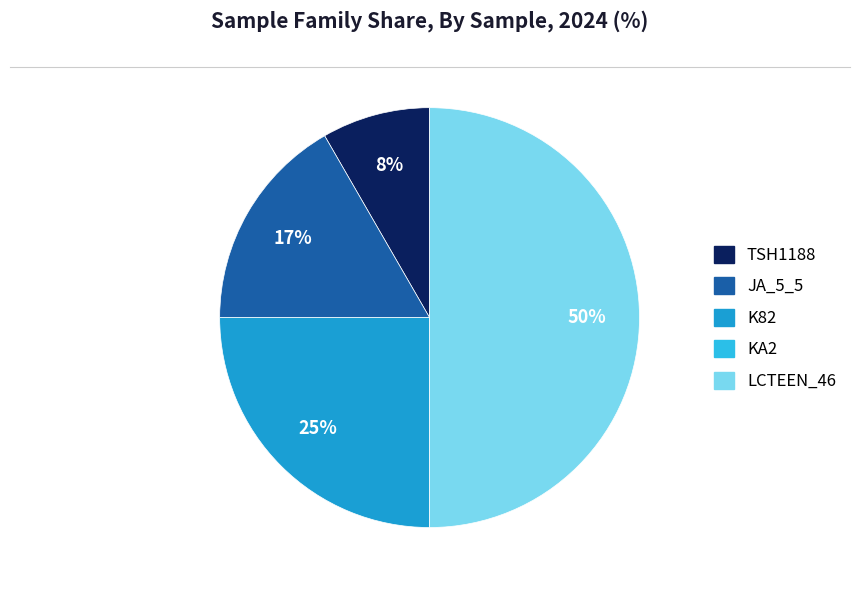

Count the number of slices in the pie.

4